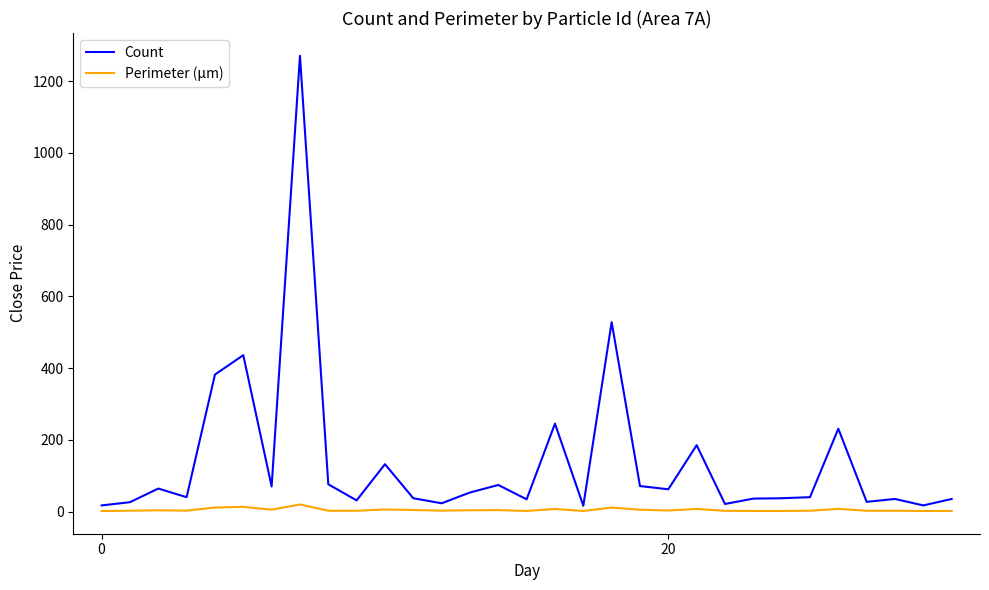

List the series in order of their overall mean, lowest first.

Perimeter (μm), Count